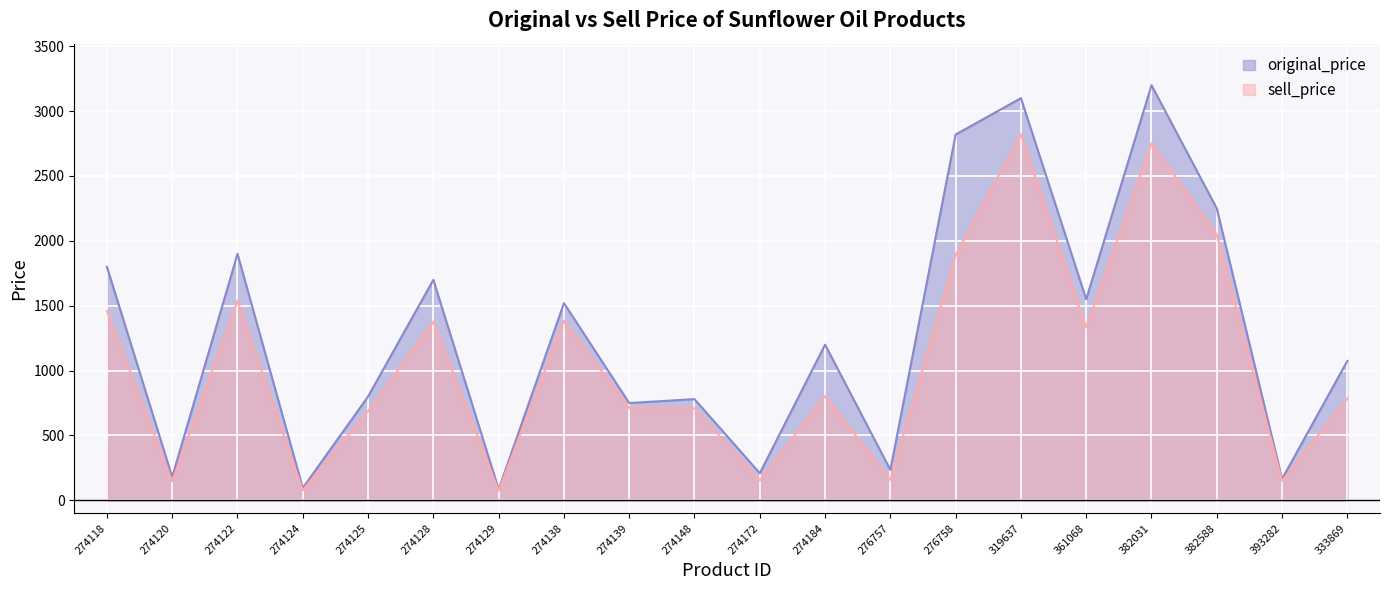

Between 274118 and 274139, which series saw the biggest shift?

original_price